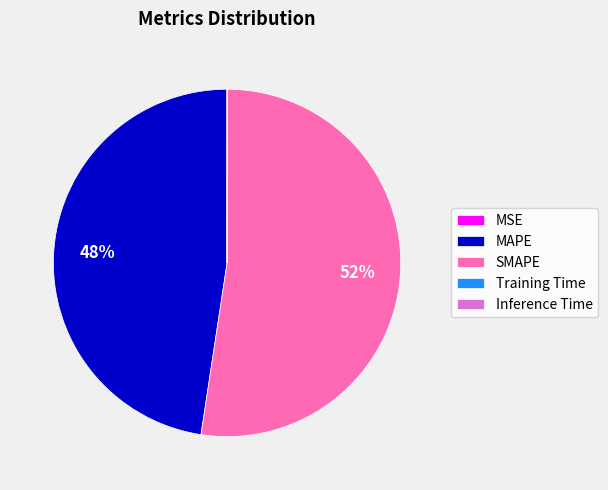

Is the sum of SMAPE and MAPE greater than half?

Yes